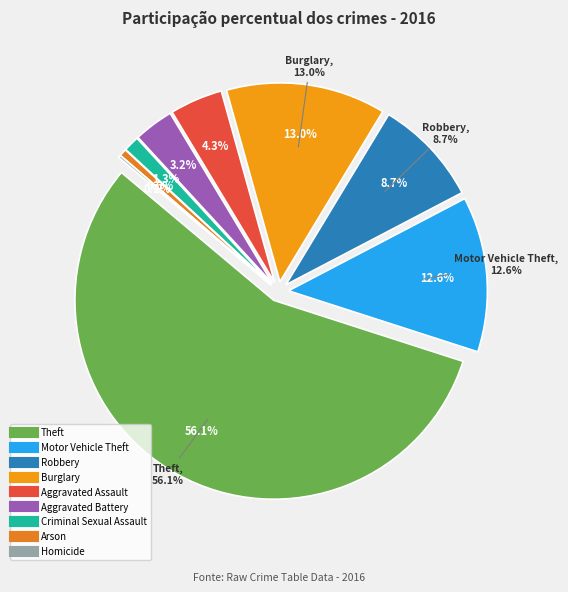

Do Homicide and Burglary together represent more than half of the pie?

No